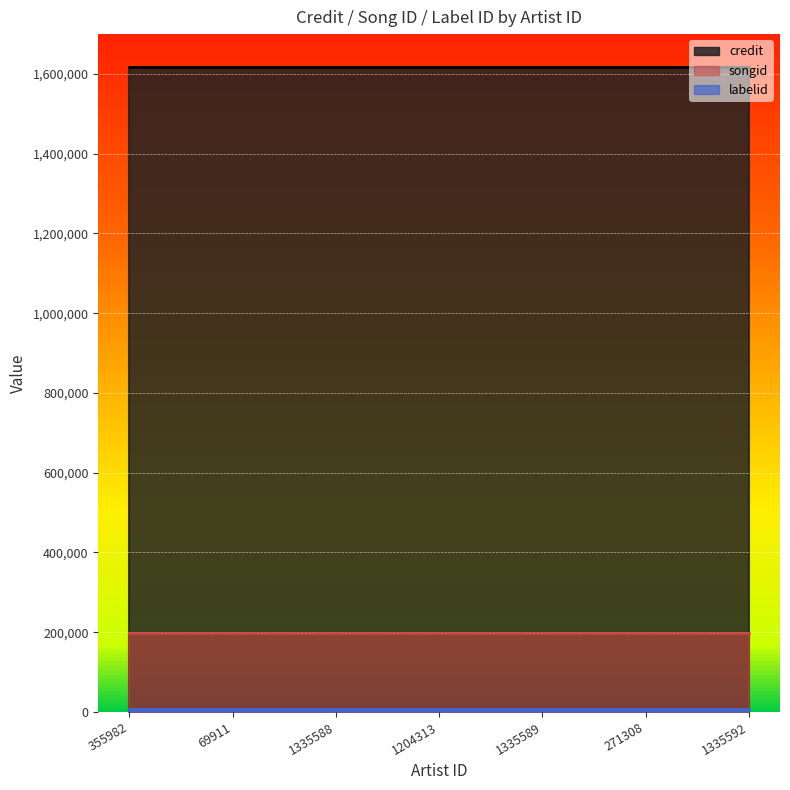

What is the sum of all labelid values?

57589